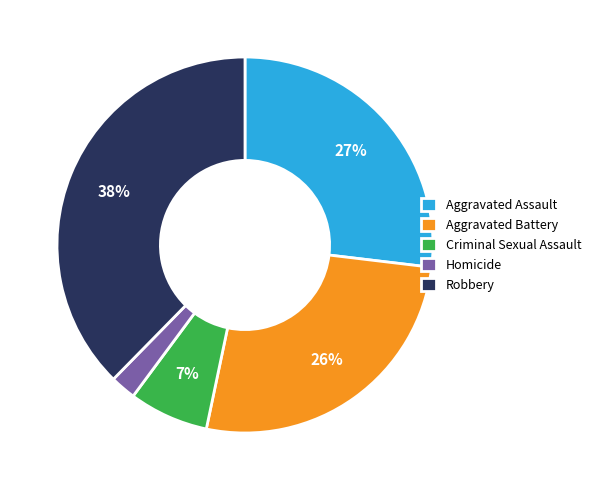

To the nearest percent, what portion does Criminal Sexual Assault represent?

7%